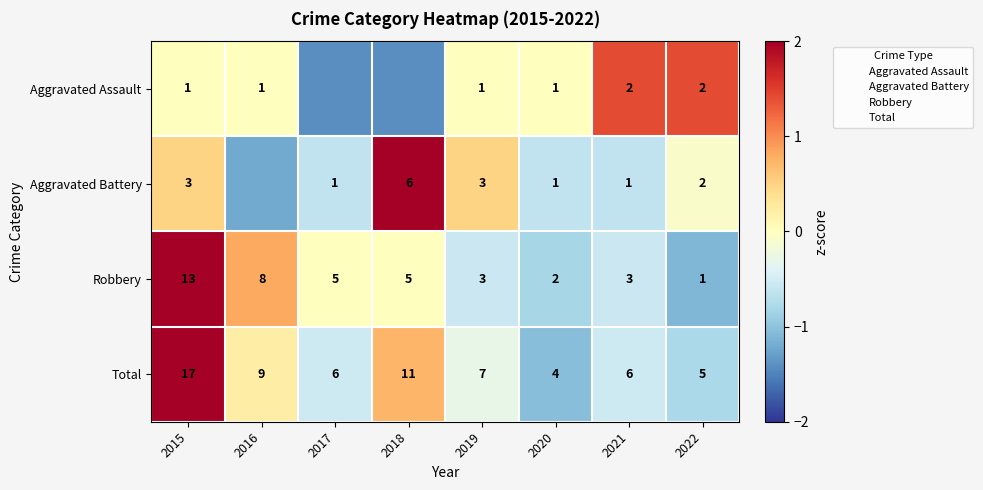

At which label does Robbery first exceed 0?

2015